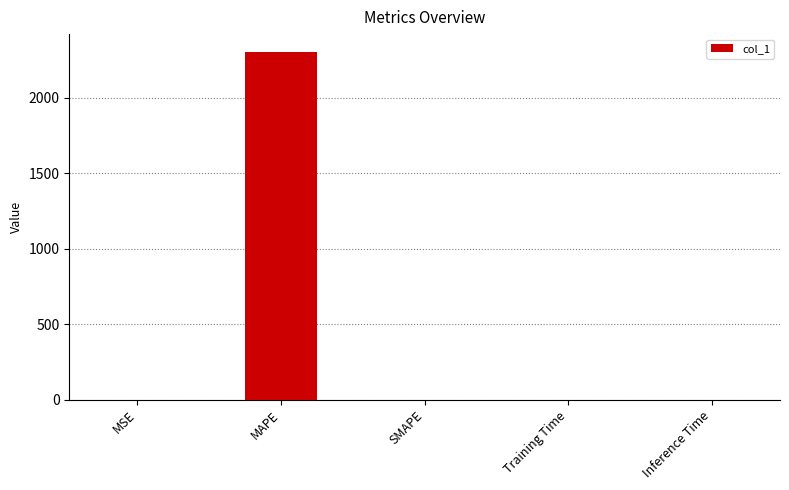

What is the approximate value at MAPE?

2308.2